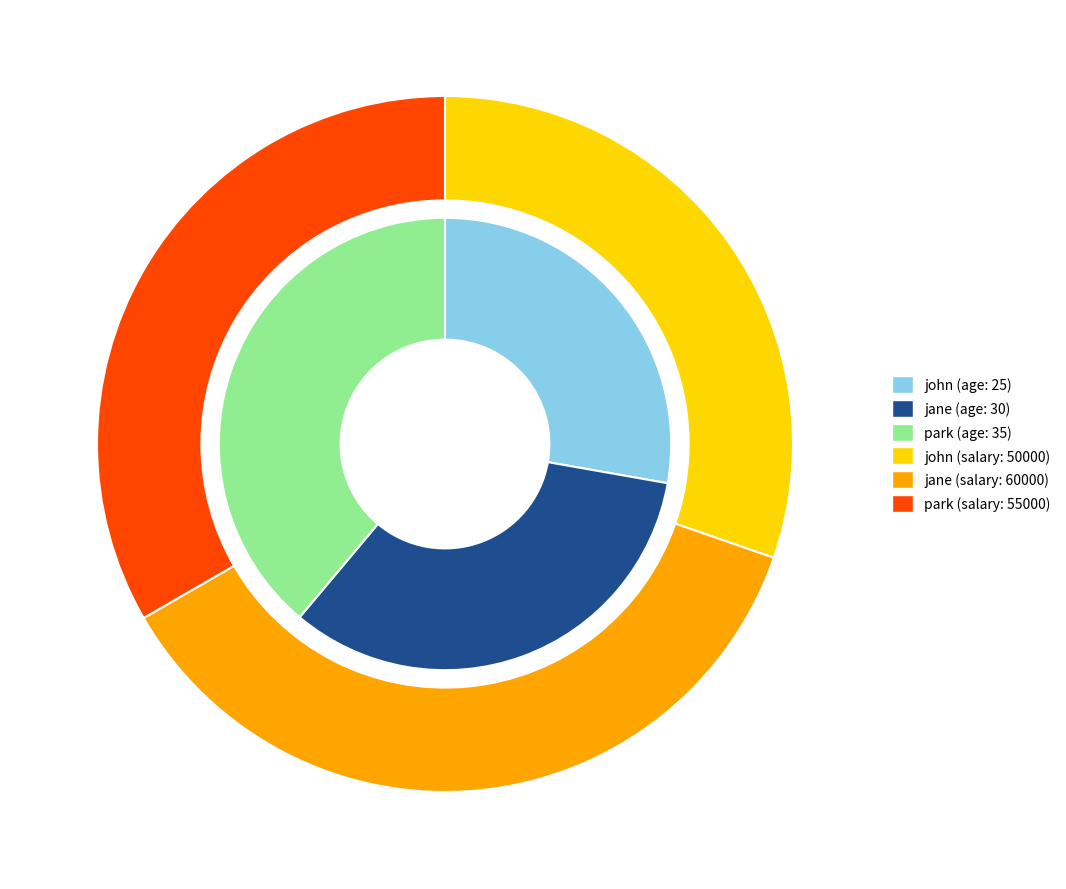

To the nearest percent, what portion does park represent?

33%